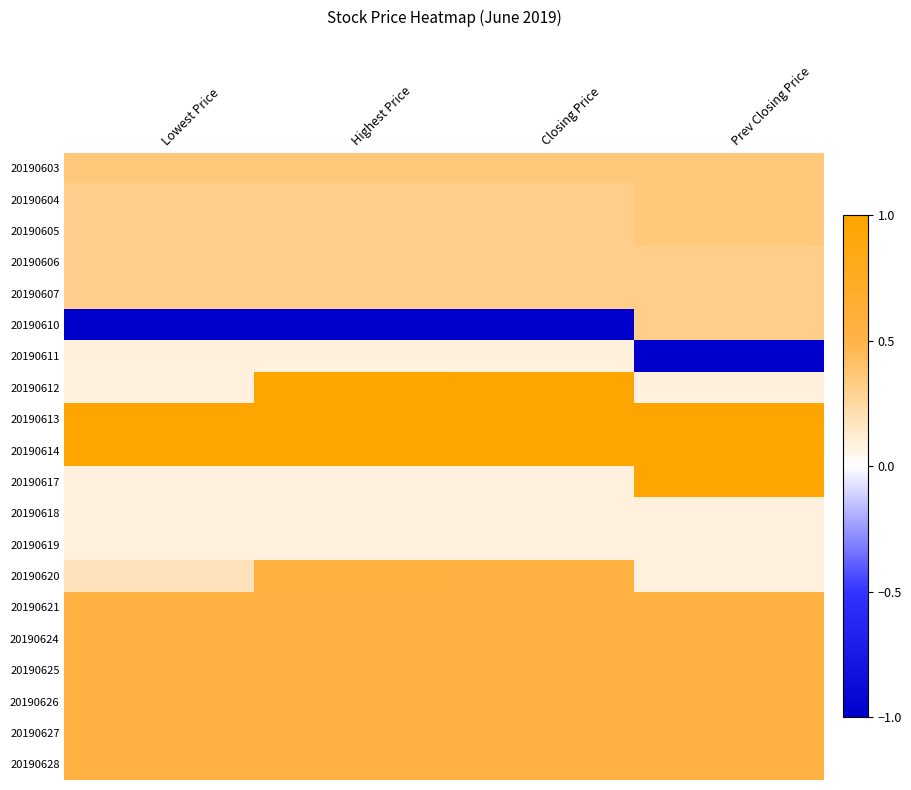

Which has a higher value, Highest Price or Lowest Price?

Highest Price